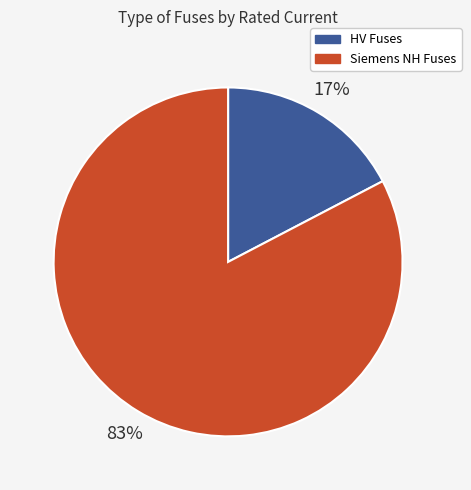

To the nearest percent, what is the average slice percentage?

50%